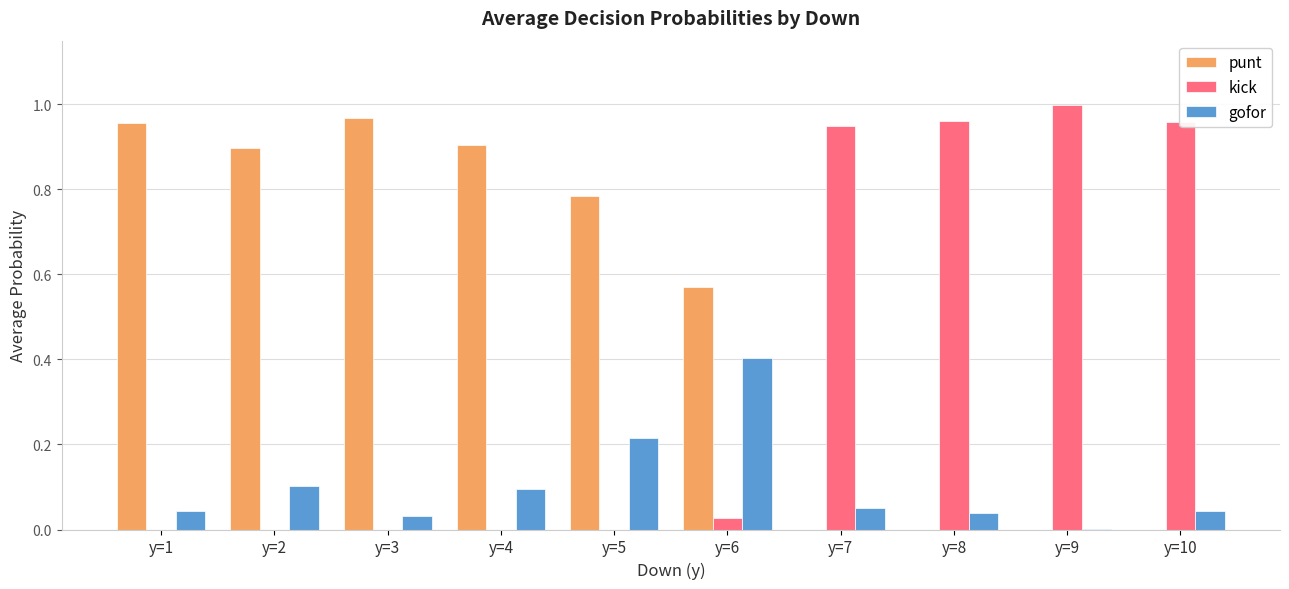

Which series has the largest total across all categories?

punt